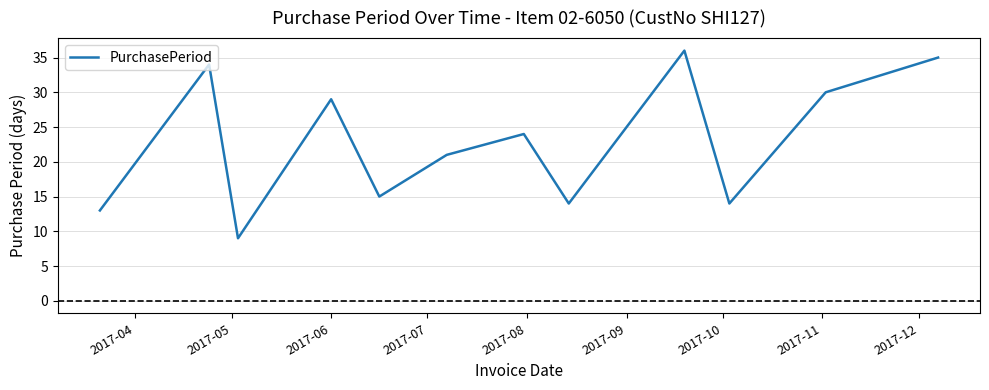

What is the average value?

23